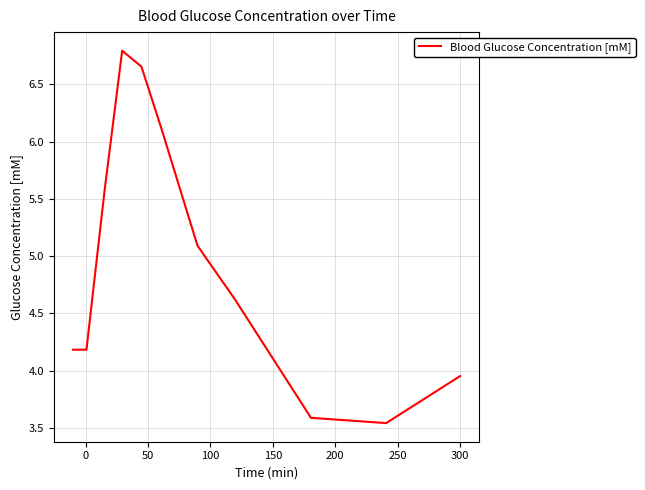

What is the difference between the maximum and minimum values?

3.3